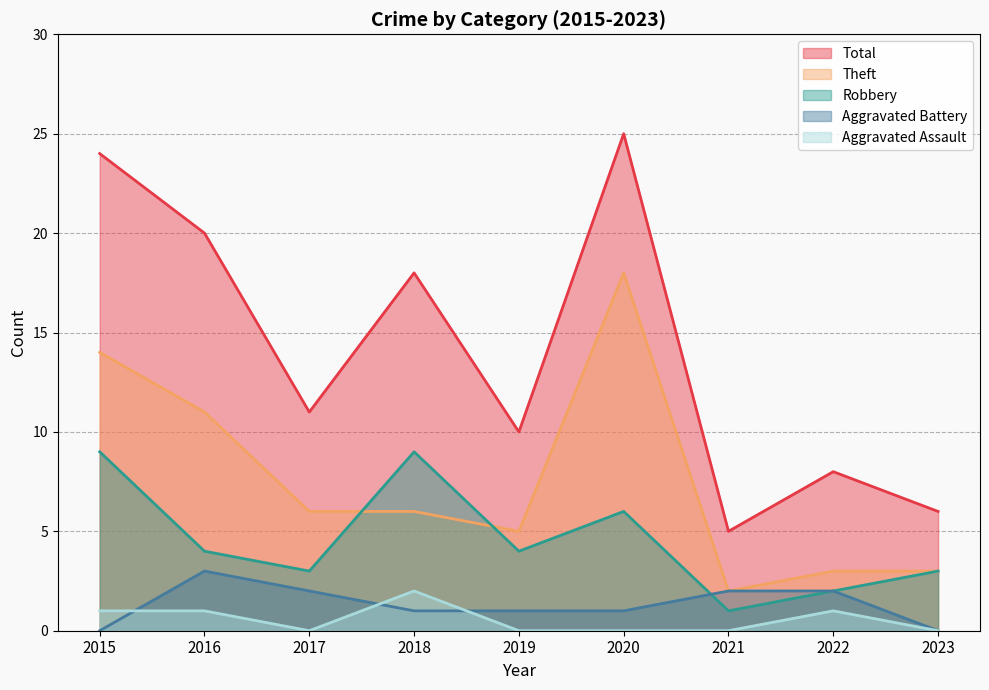

True or false: Aggravated Battery and Total intersect in this chart.

False